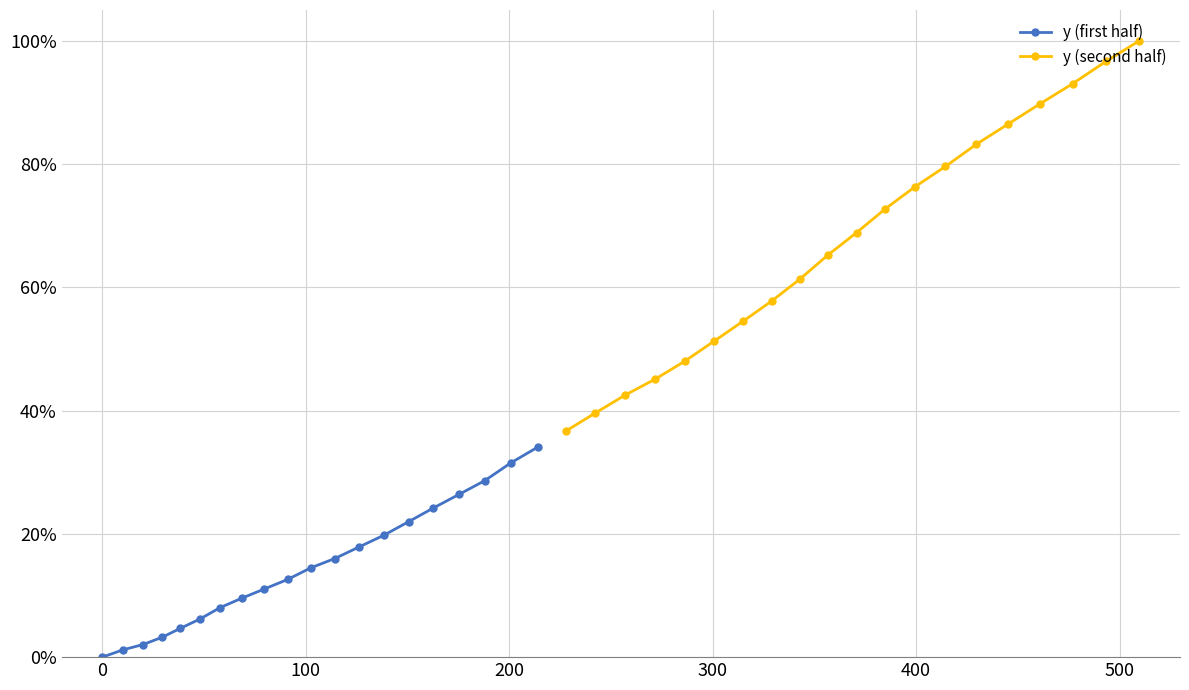

Is the value of y (first half) at 12 greater than the value of y (second half) at 15?

No